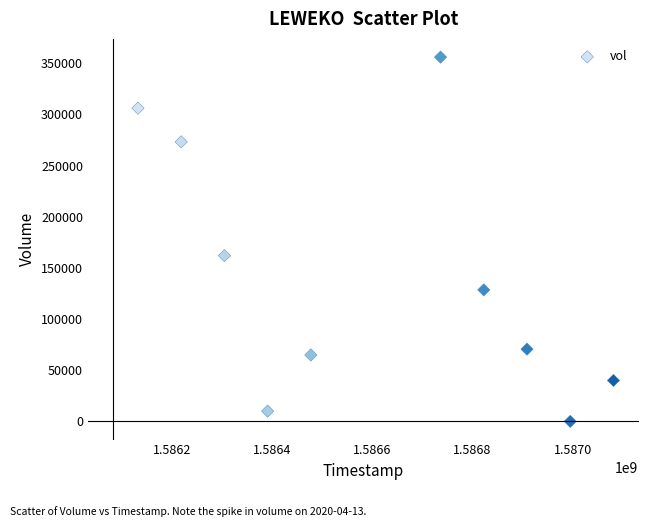

What is the average X value?

1586606400